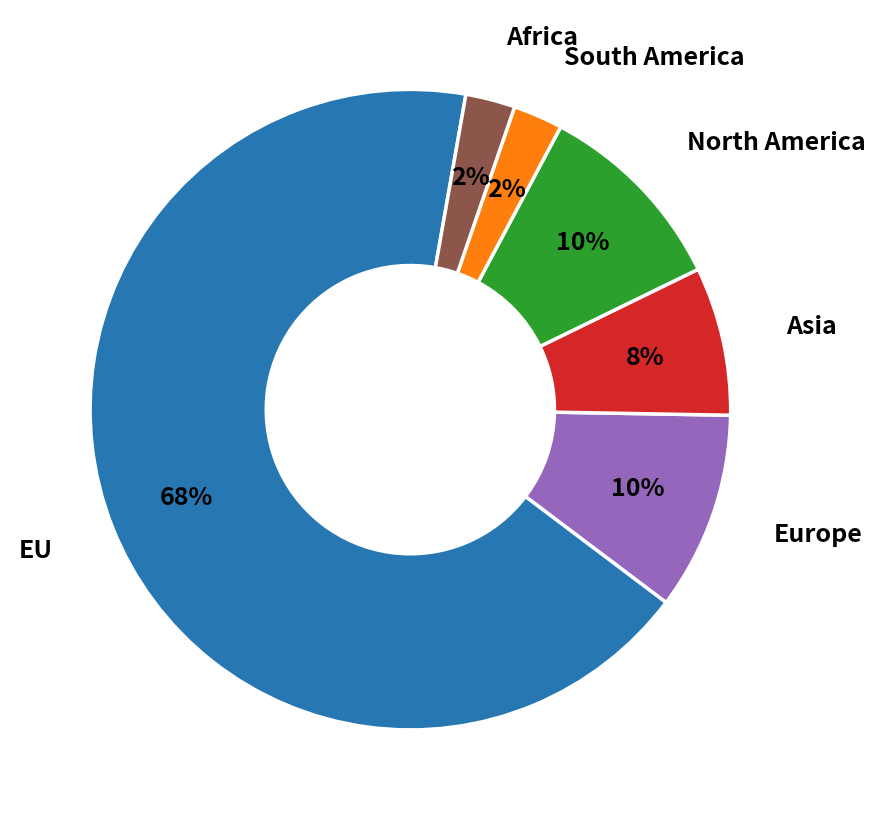

To the nearest percent, what is the average slice percentage?

17%